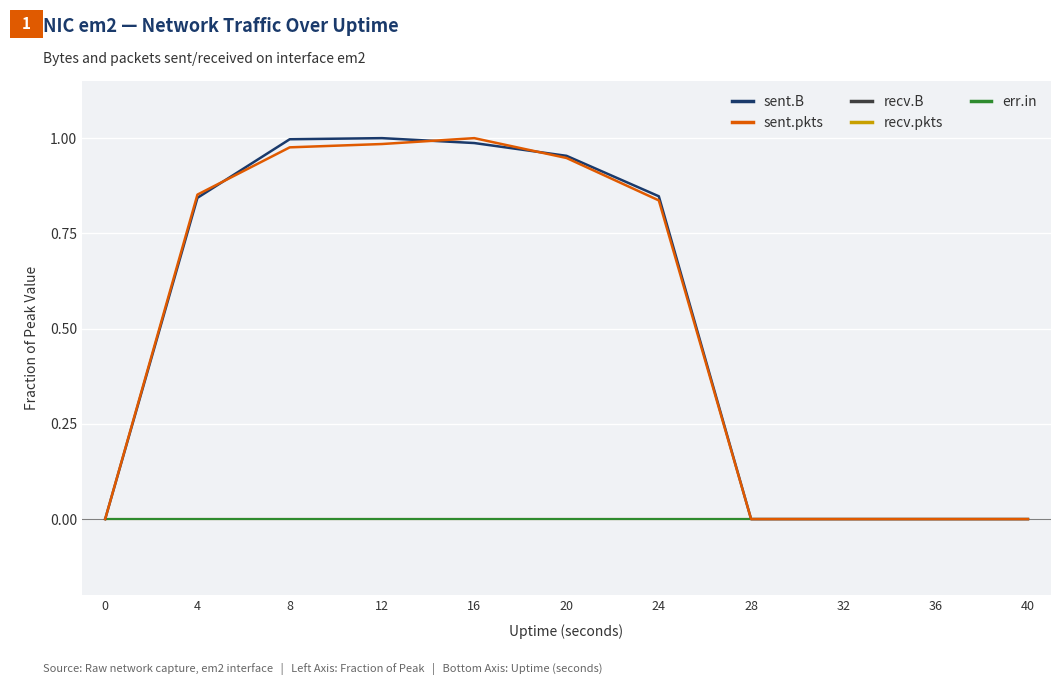

Reading left to right, what are all the values shown in this chart?

sent.B: 0=0.0	4=0.8	8=1.0	12=1.0	16=1.0	20=1.0	24=0.8	28=0.0	32=0.0	36=0.0	40=0.0
sent.pkts: 0=0.0	4=0.9	8=1.0	12=1.0	16=1.0	20=0.9	24=0.8	28=0.0	32=0.0	36=0.0	40=0.0
recv.B: 0=0.0	4=0.0	8=0.0	12=0.0	16=0.0	20=0.0	24=0.0	28=0.0	32=0.0	36=0.0	40=0.0
recv.pkts: 0=0.0	4=0.0	8=0.0	12=0.0	16=0.0	20=0.0	24=0.0	28=0.0	32=0.0	36=0.0	40=0.0
err.in: 0=0.0	4=0.0	8=0.0	12=0.0	16=0.0	20=0.0	24=0.0	28=0.0	32=0.0	36=0.0	40=0.0